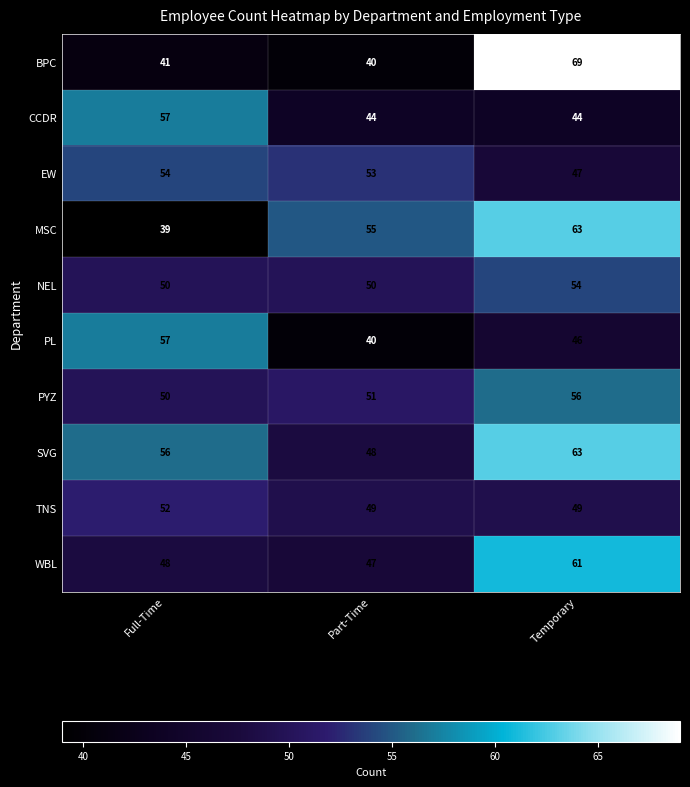

What value does the BPC series have at Part-Time, to the nearest 10?

40